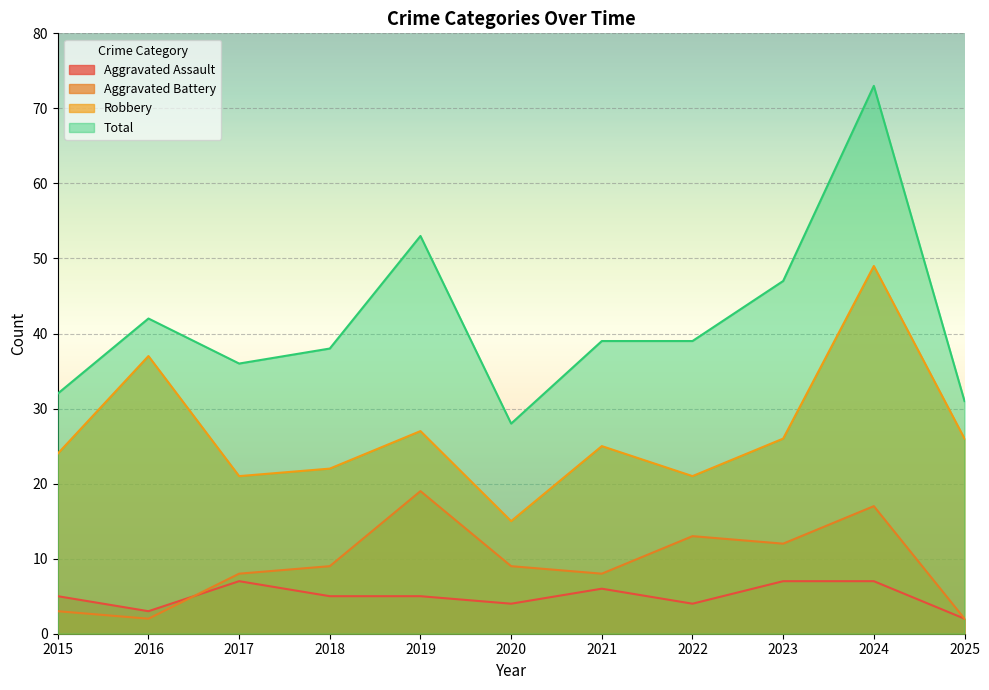

What is the difference between the second highest and second lowest values in the Aggravated Battery series?

15